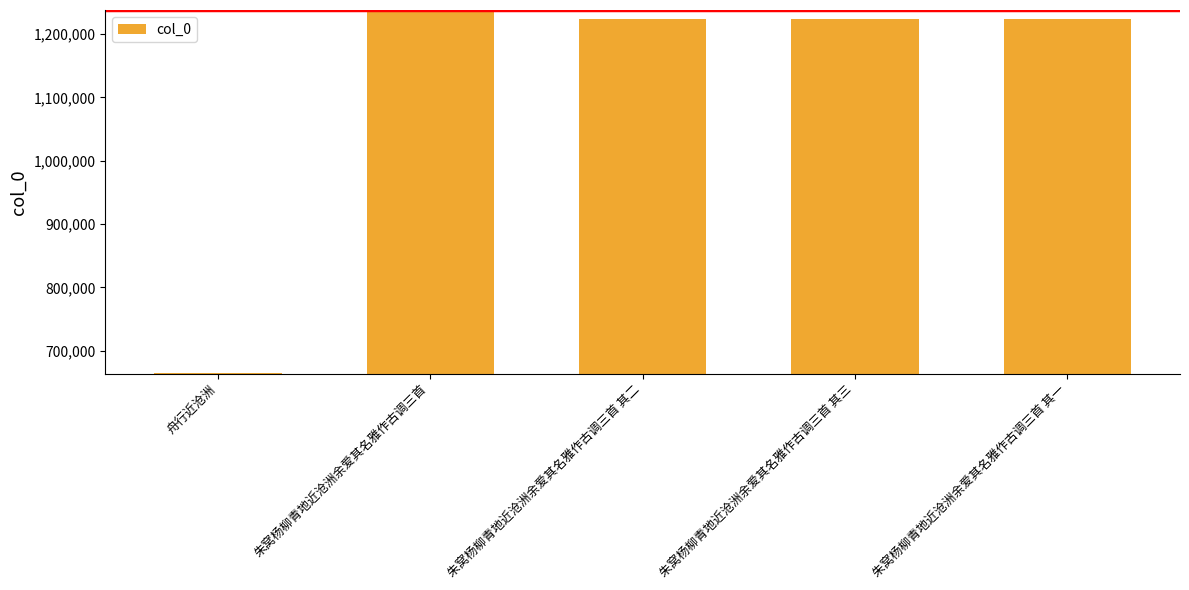

What is the change in value from 舟行近沧洲 to 朱窝杨柳青地近沧洲余爱其名雅作古调三首 其二?

+558417